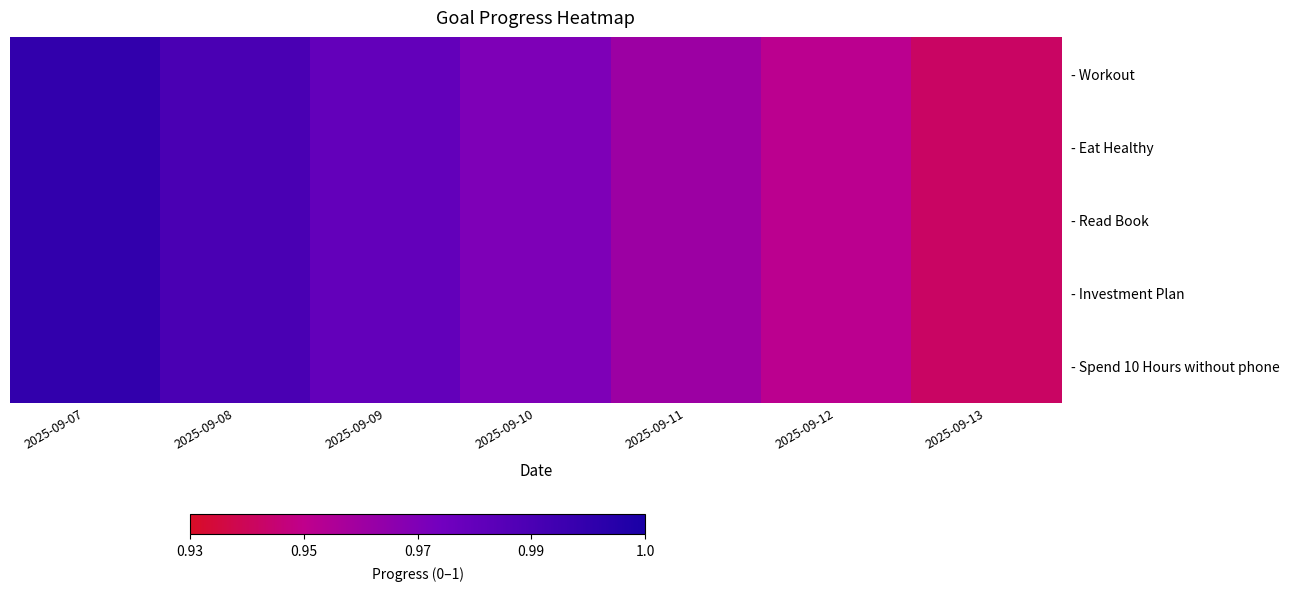

Which category has the highest value across all series?

2025-09-07